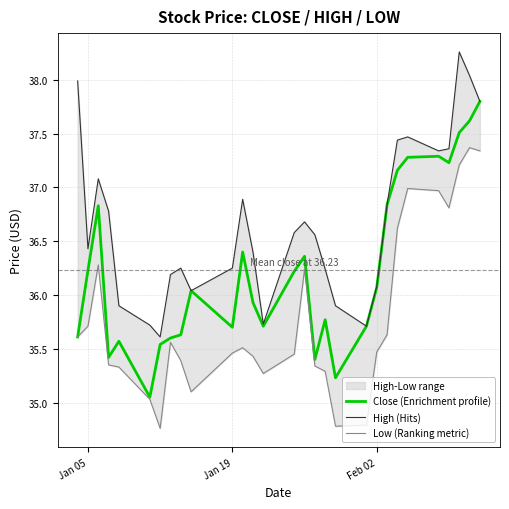

Is it true that Close (Enrichment profile) equals 36.1 at Feb 02?

True